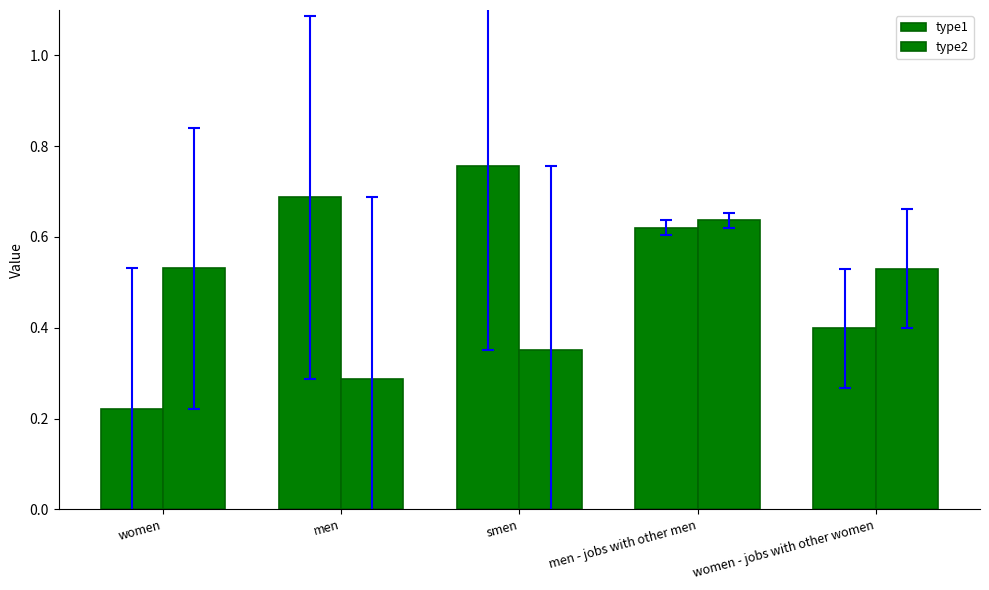

Does the chart contain stacked bars?

No